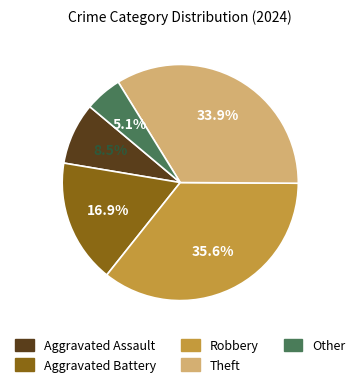

To the nearest percent, what portion does Other represent?

5%